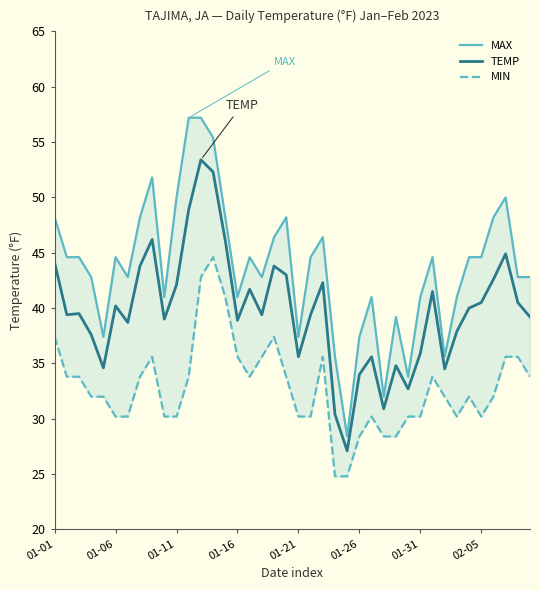

The TEMP series shows 30.5 at 01-01. True or false?

False